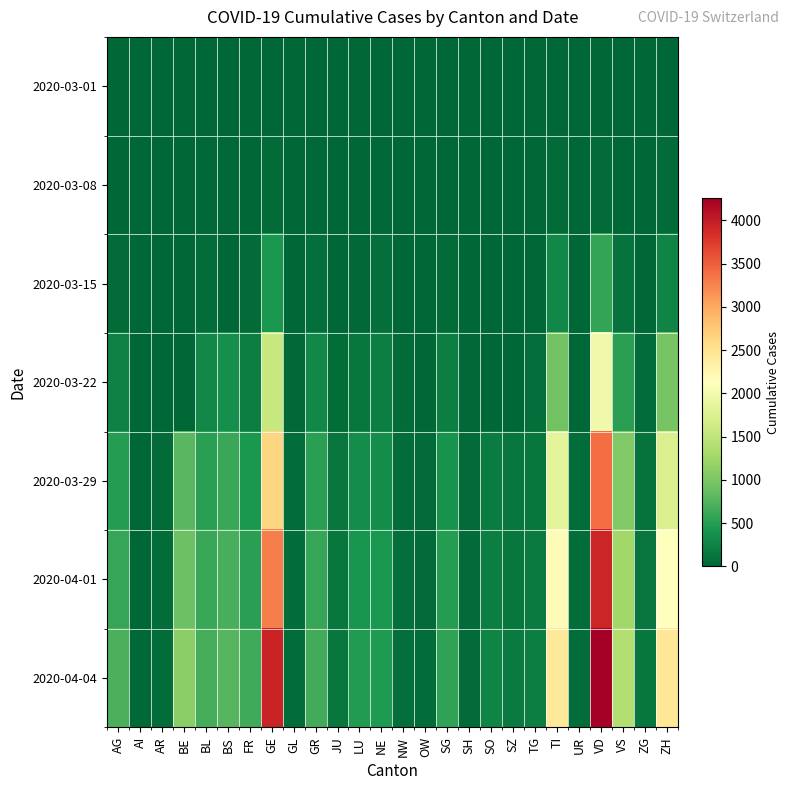

At how many categories does at least one series exceed 2084?

4